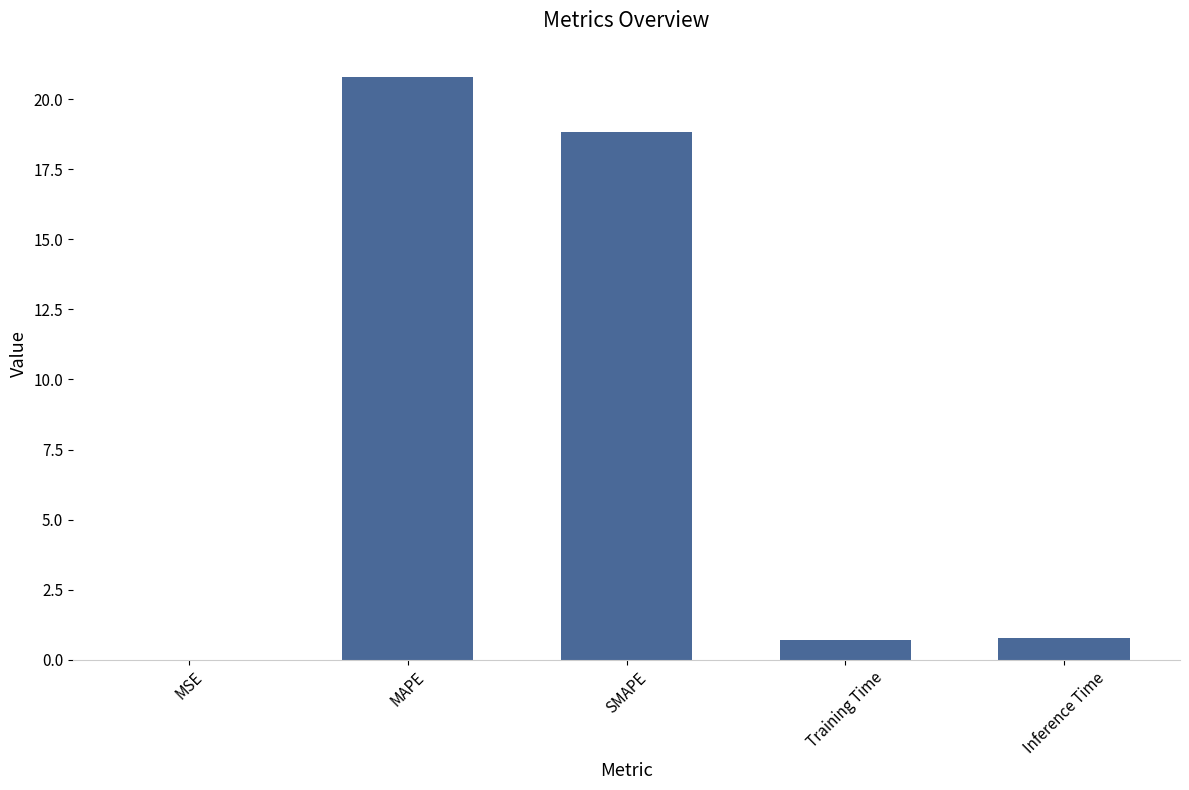

Which has a higher value, SMAPE or MSE?

SMAPE